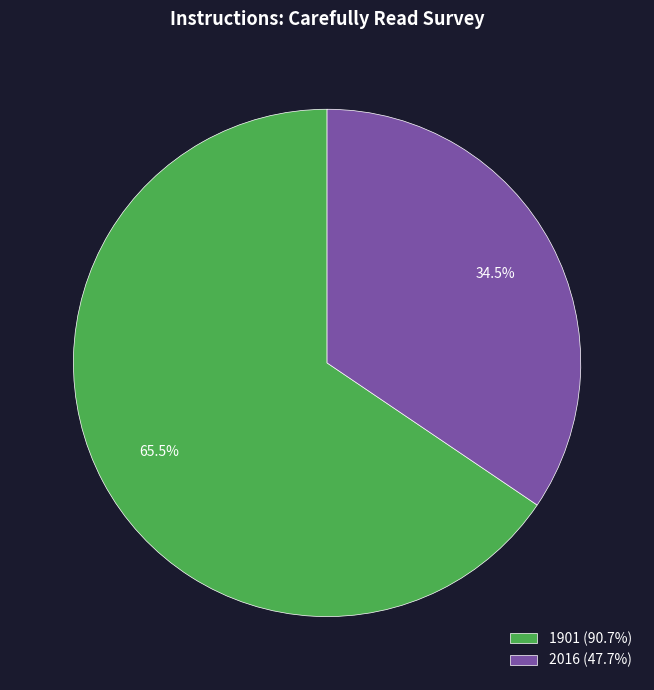

Which slice represents more than half of the pie?

1901